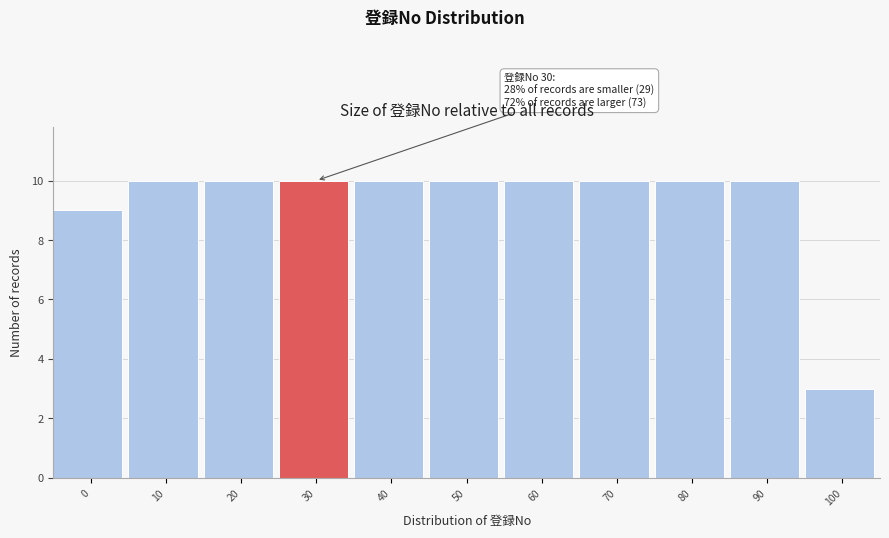

Reading left to right, what are all the values shown in this chart?

9	10	10	10	10	10	10	10	10	10	3